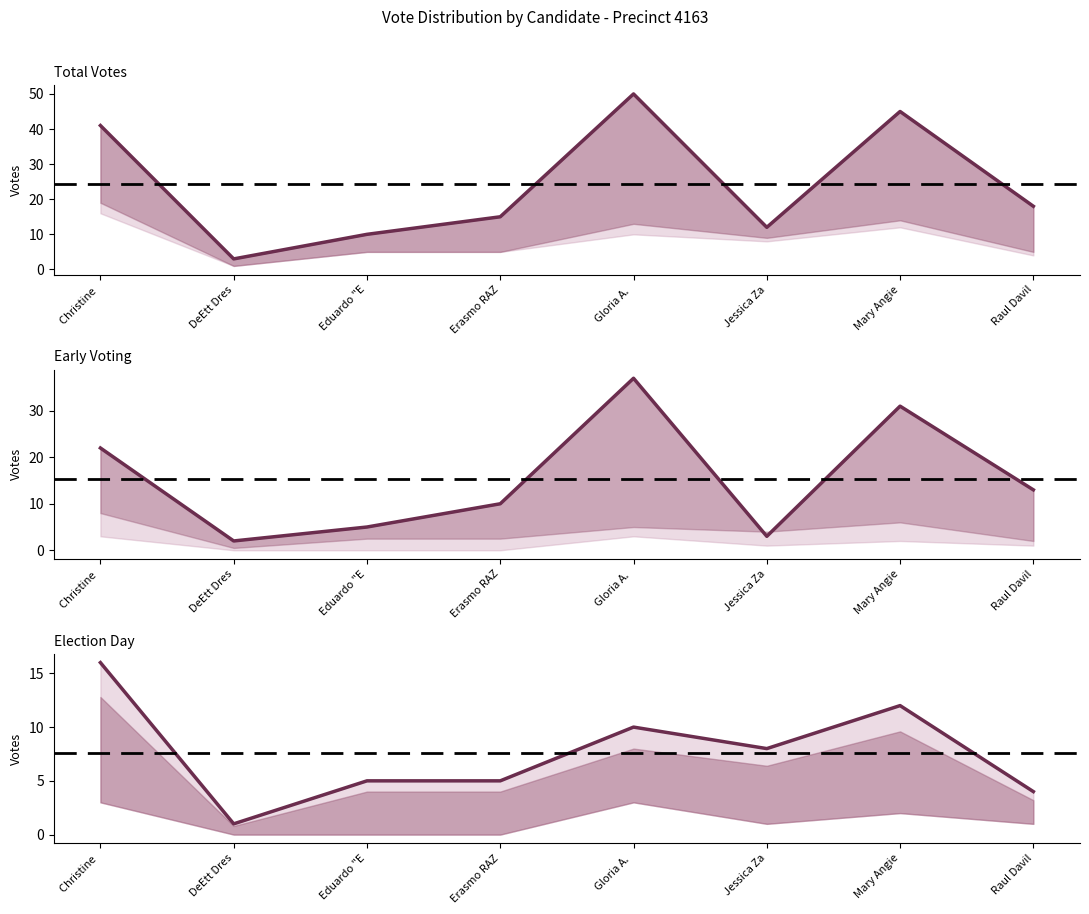

How many intersections are there between early_voting and election_day?

2